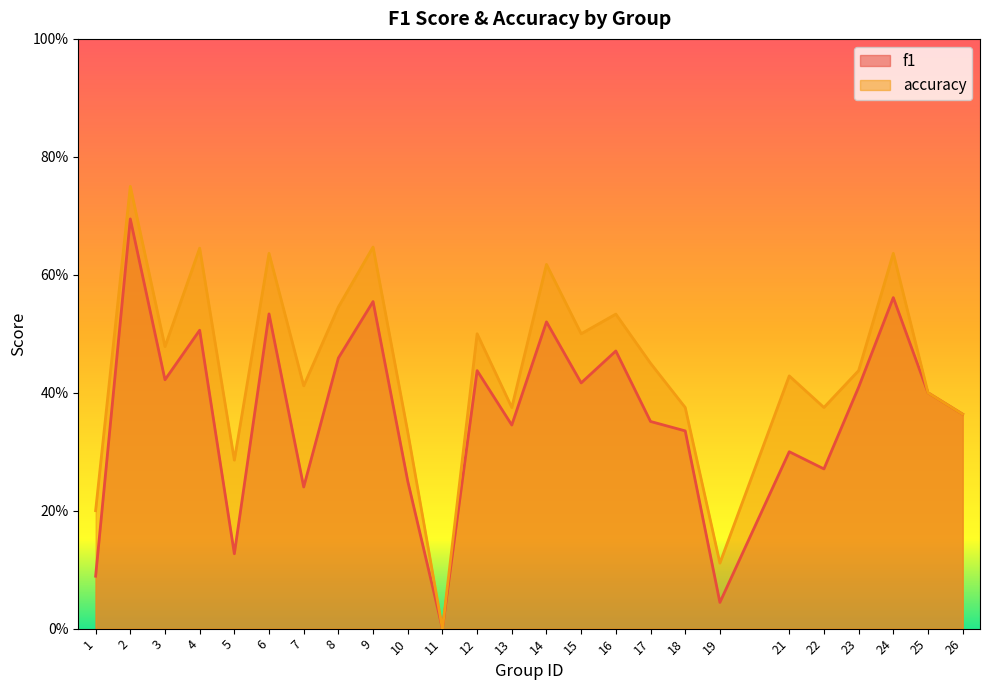

Reading left to right, extract all data points from this chart.

f1: 0.1	0.7	0.4	0.5	0.1	0.5	0.2	0.5	0.6	0.2	0.0	0.4	0.3	0.5	0.4	0.5	0.4	0.3	0.0	0.3	0.3	0.4	0.6	0.4	0.4
accuracy: 0.2	0.8	0.5	0.6	0.3	0.6	0.4	0.5	0.6	0.3	0.0	0.5	0.4	0.6	0.5	0.5	0.5	0.4	0.1	0.4	0.4	0.4	0.6	0.4	0.4